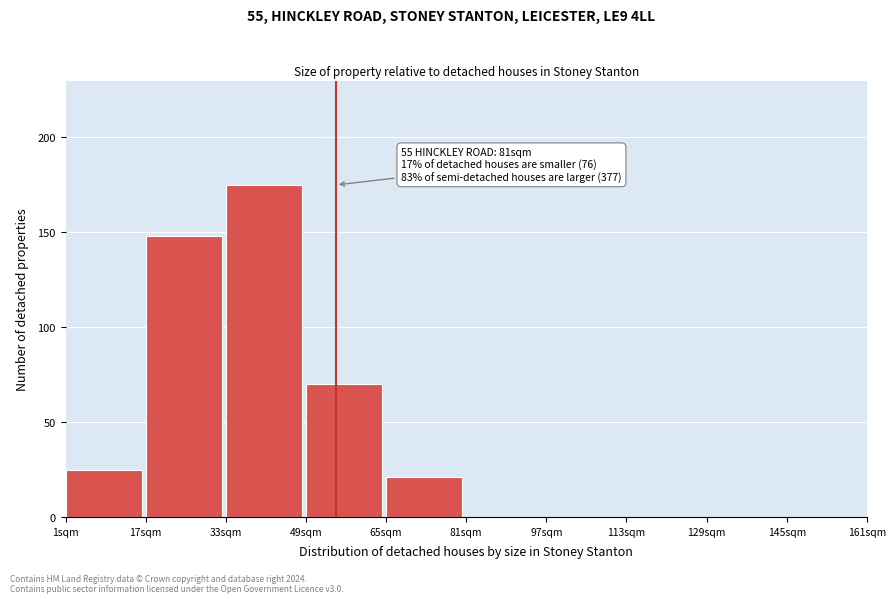

Reading left to right, extract all data points from this chart.

1sqm=25	17sqm=148	33sqm=175	49sqm=70	65sqm=21	81sqm=0	97sqm=0	113sqm=0	129sqm=0	145sqm=0